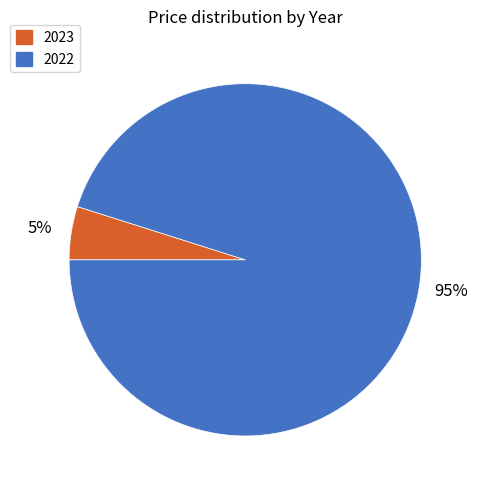

The 2023 slice represents 5% of the pie. True or false?

True